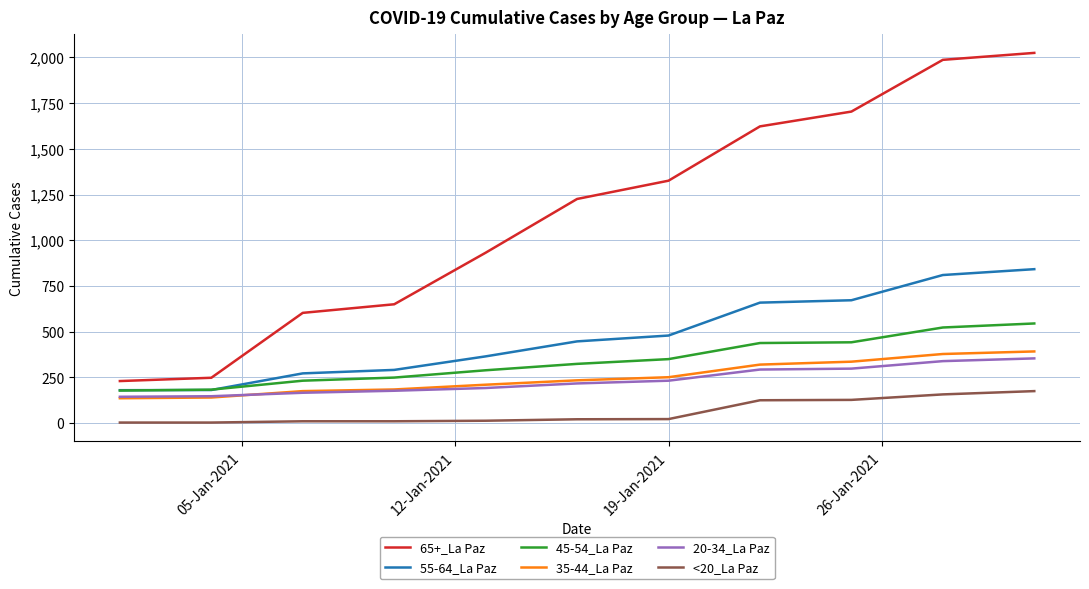

Which series has the largest range (max minus min)?

65+_La Paz